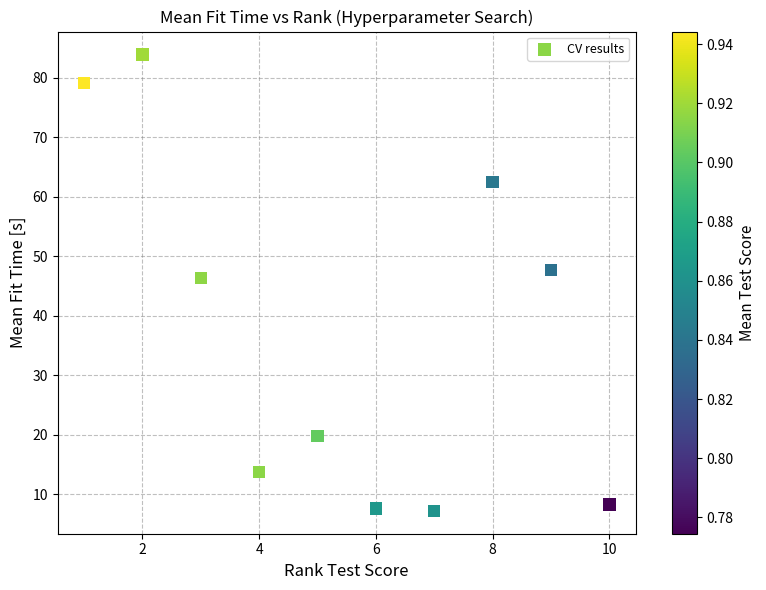

What is the average X value?

5.5